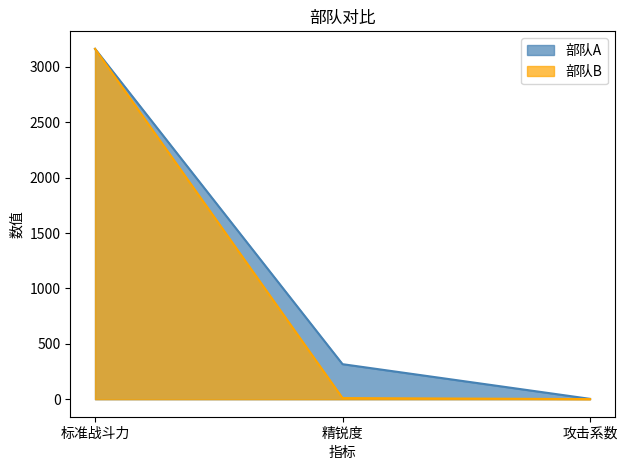

What is the greatest value displayed?

3162.3